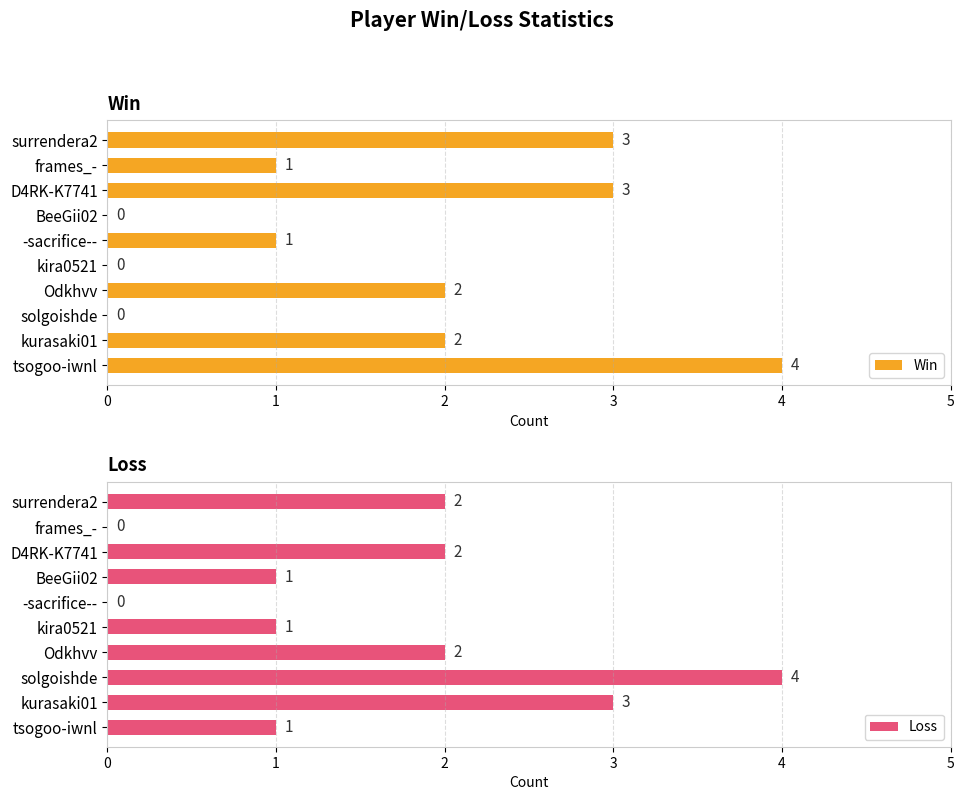

Rank the series by their maximum value, from lowest to highest.

Win, Loss